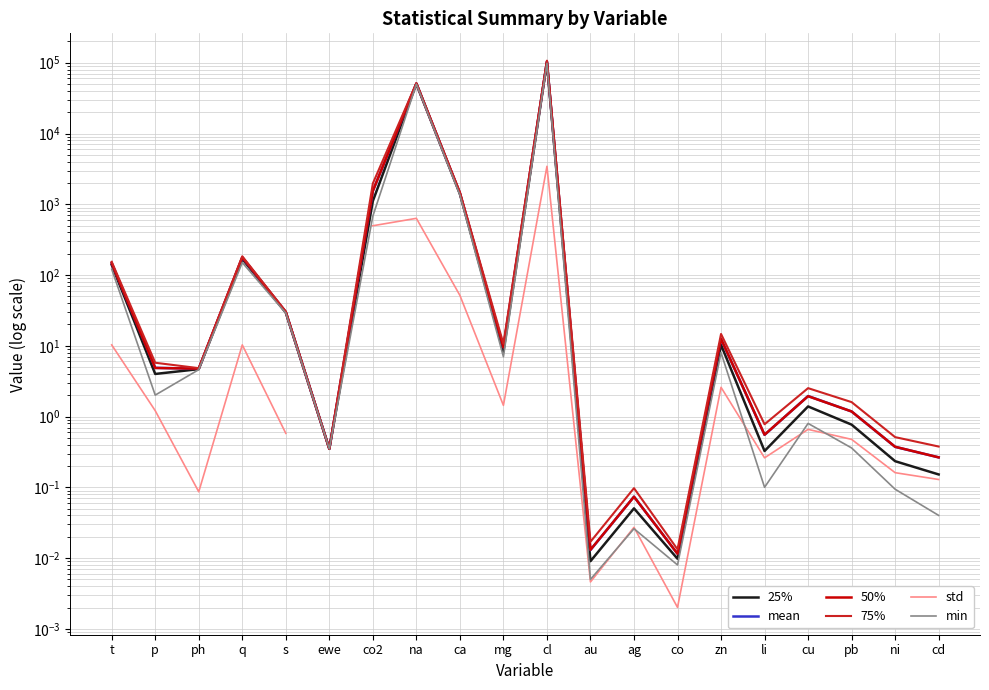

How many values in std are above zero?

19